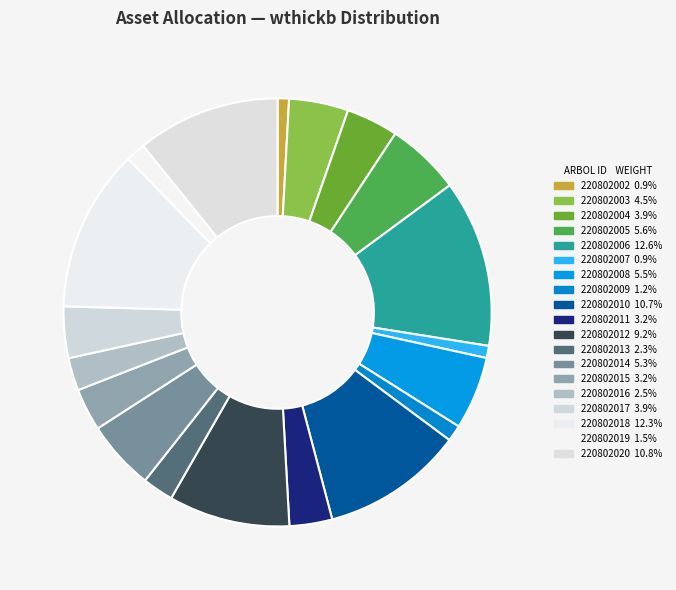

How many slices are in this pie chart?

19